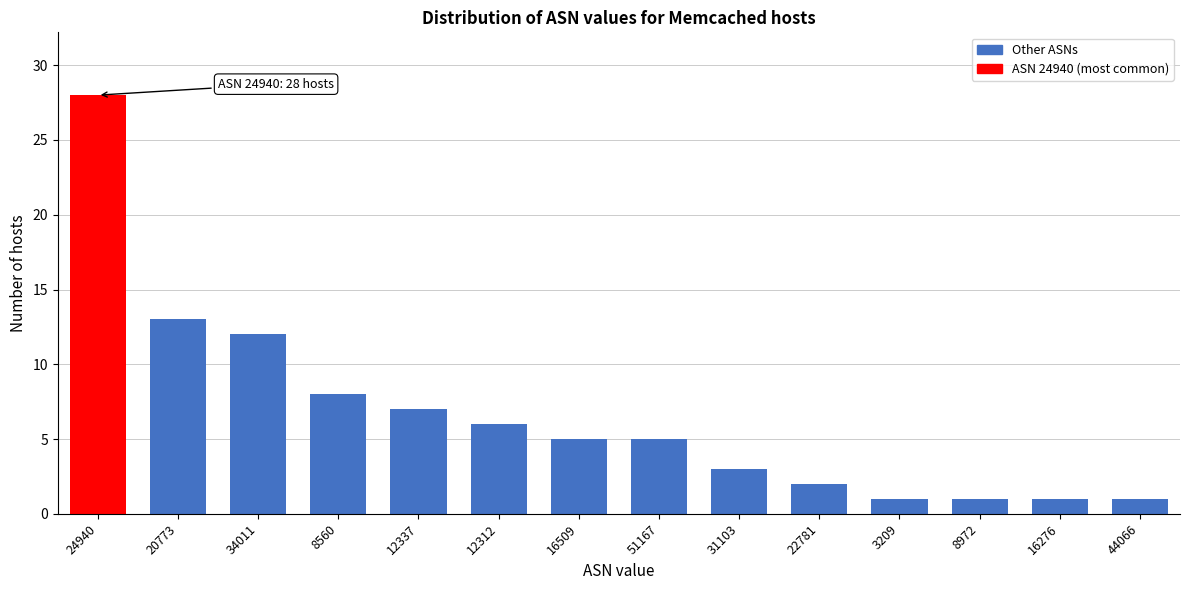

Reading left to right, what are all the values shown in this chart?

28	13	12	8	7	6	5	5	3	2	1	1	1	1